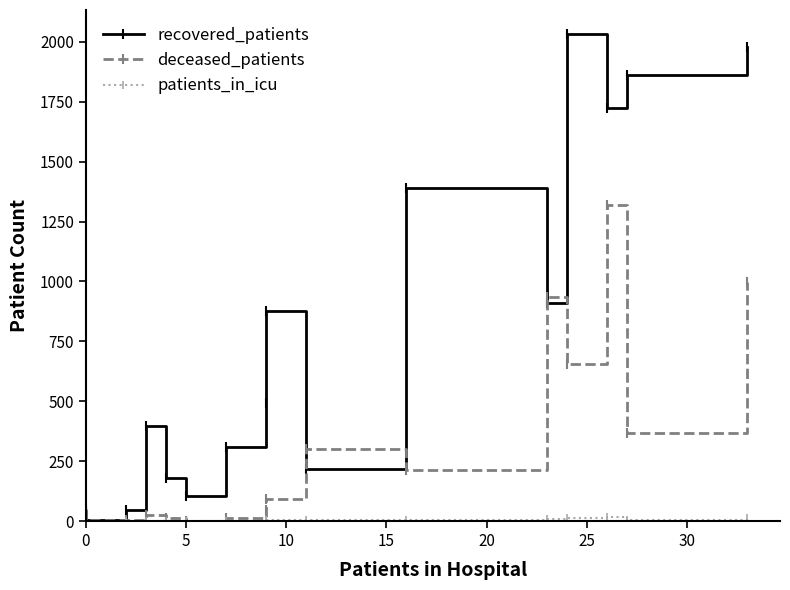

Between 30 and 14, which series saw the biggest shift?

recovered_patients